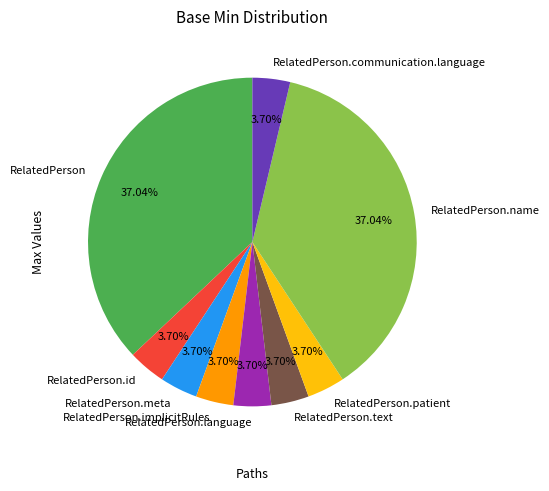

Does RelatedPerson.communication.language represent more than half of the total?

No